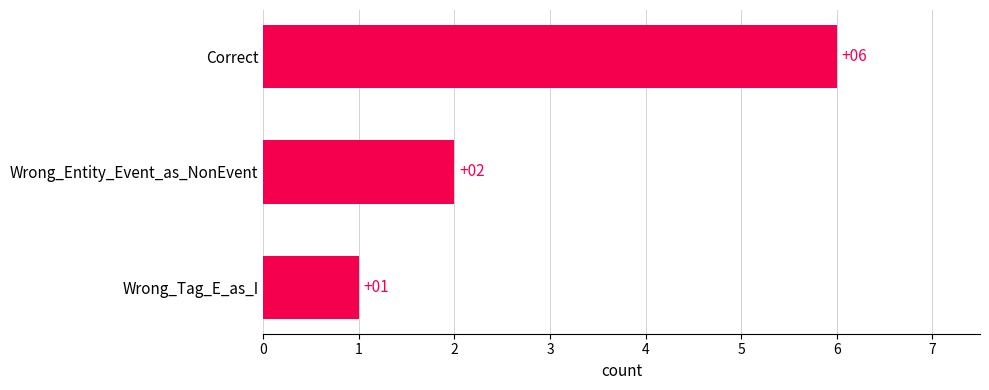

Rank the categories by value from lowest to highest.

Wrong_Tag_E_as_I, Wrong_Entity_Event_as_NonEvent, Correct